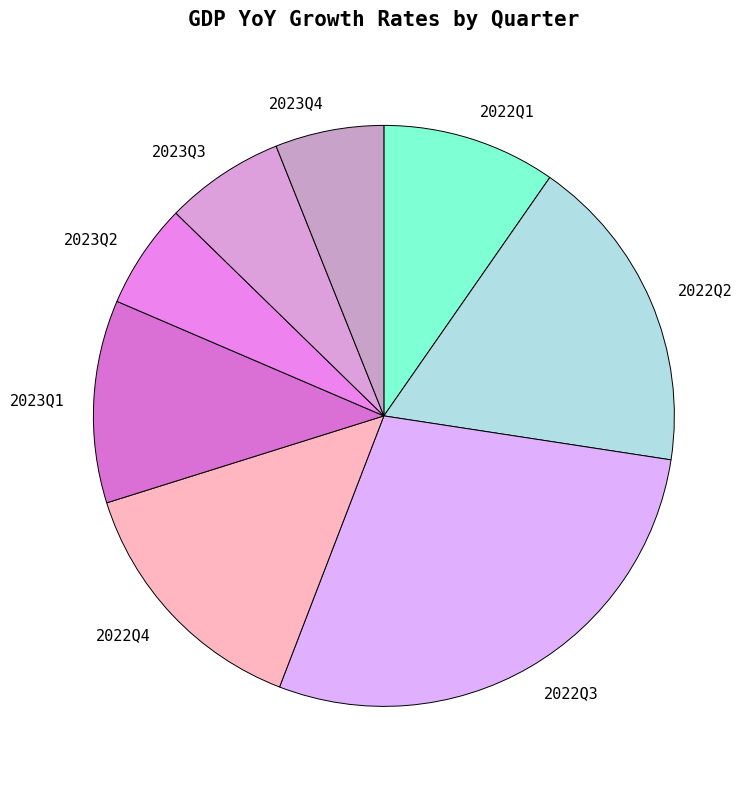

What is the largest slice in the pie chart?

2022Q3